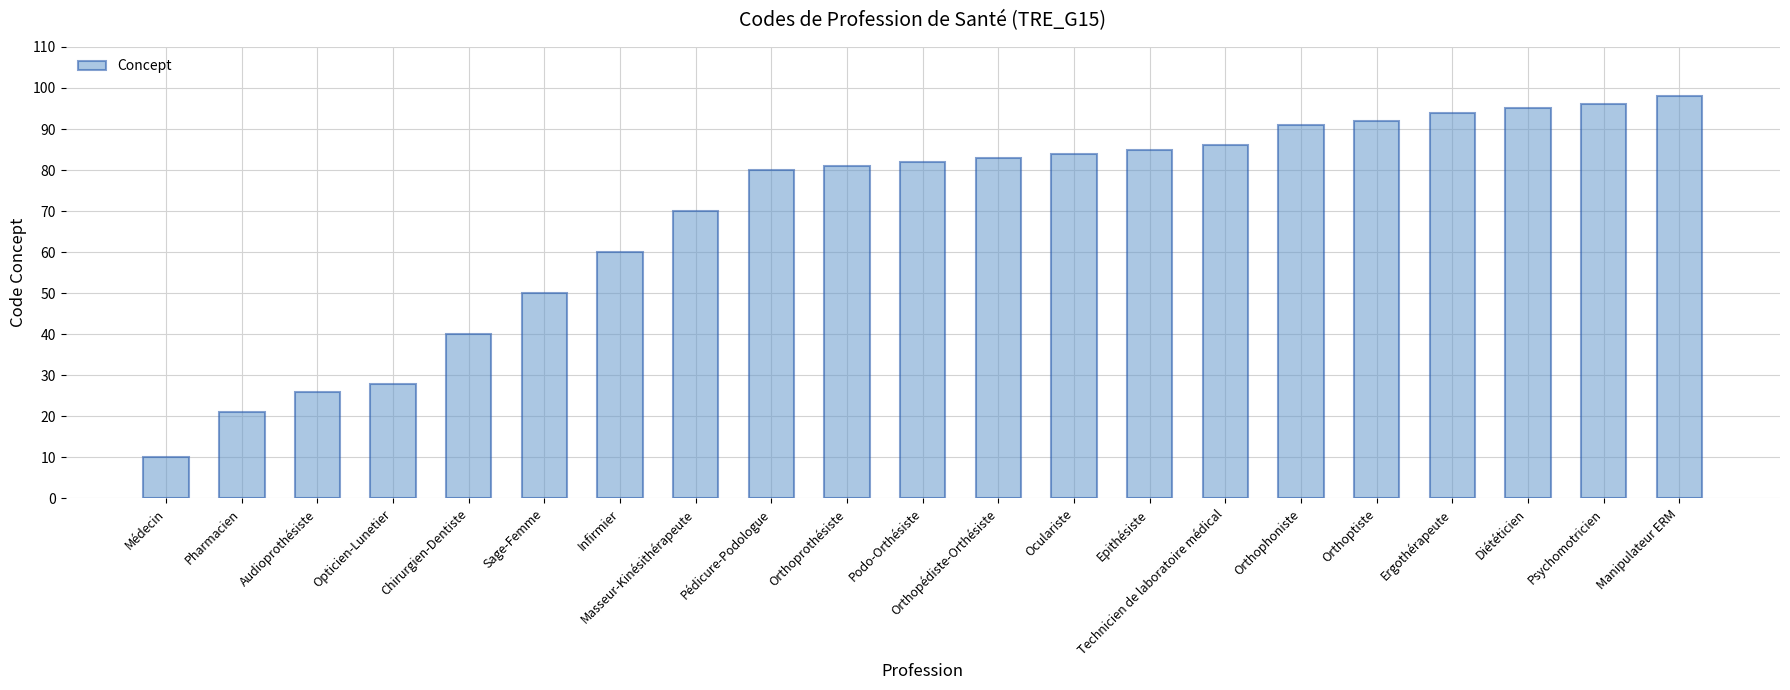

What is the maximum value shown in the chart?

98